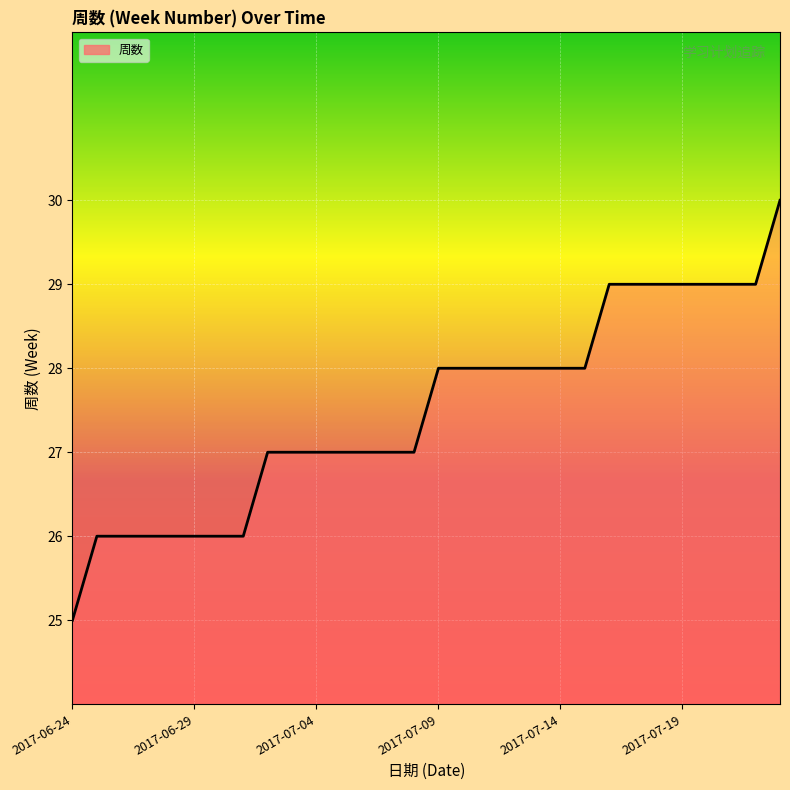

What is the difference between the maximum and minimum values?

5